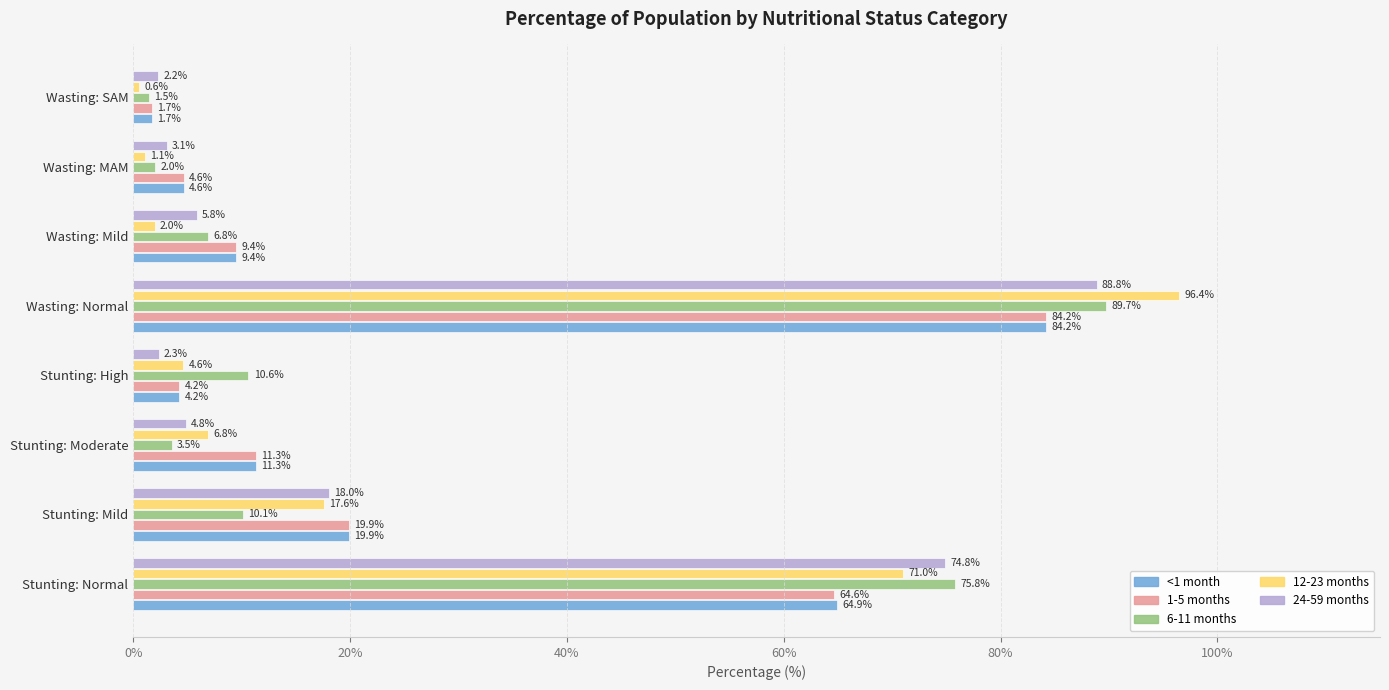

Between Stunting: High and Wasting: MAM, which series saw the biggest shift?

6-11 months